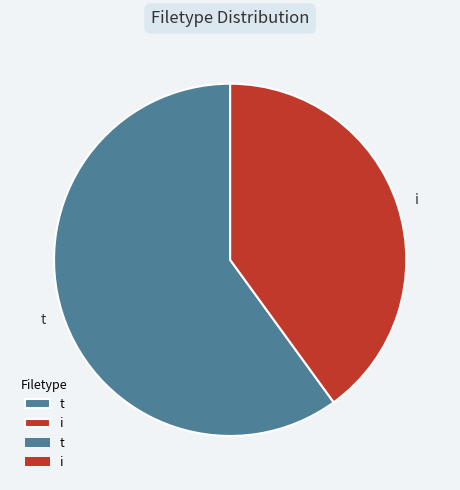

Is the sum of i and t greater than half?

Yes